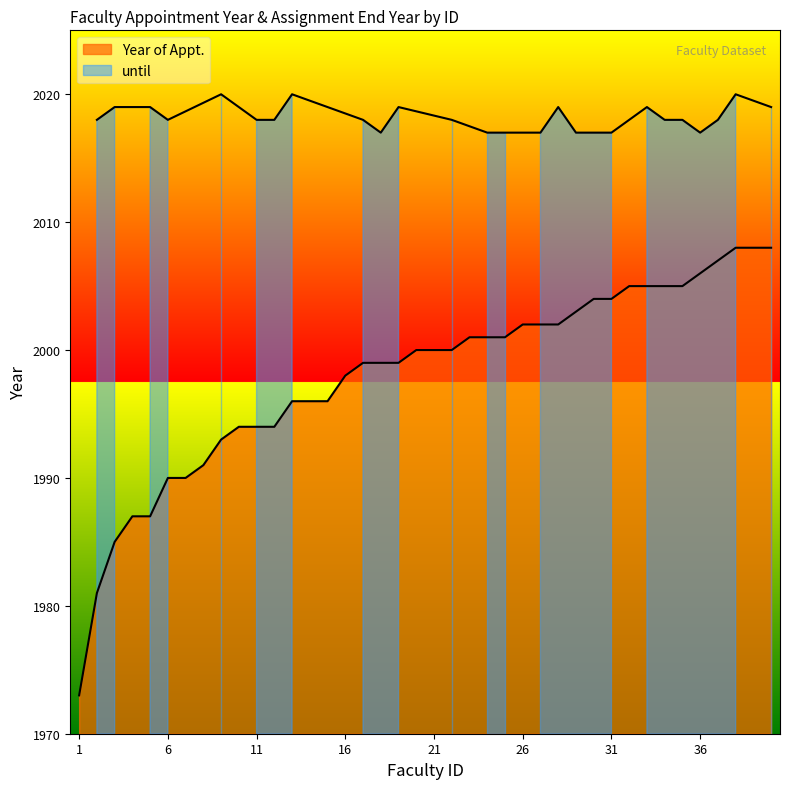

How many data points are above 2000?

18